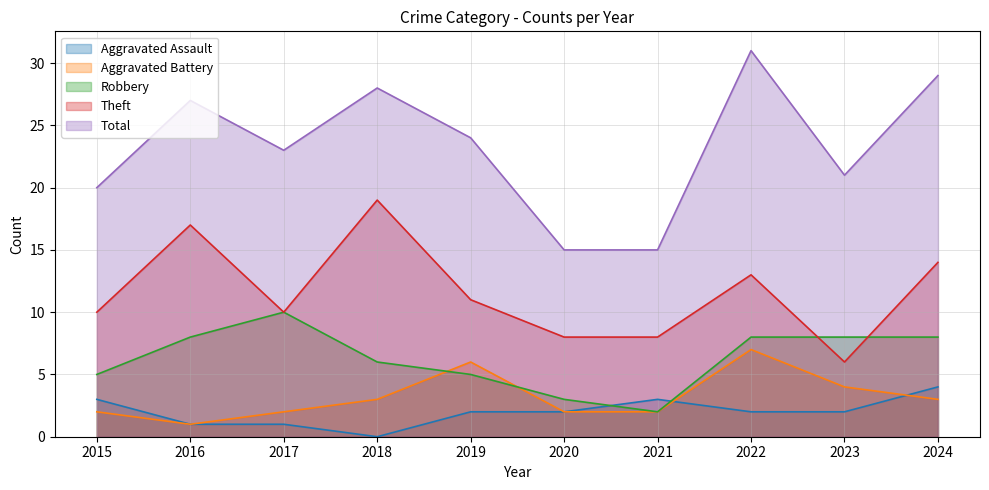

How many lines are shown in the chart?

5